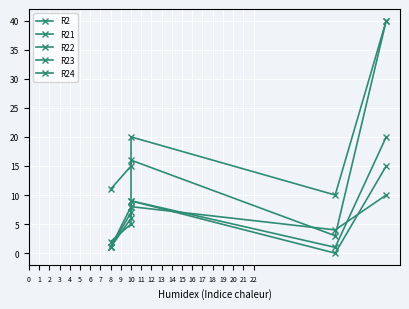

Which series has the largest range (max minus min)?

R23